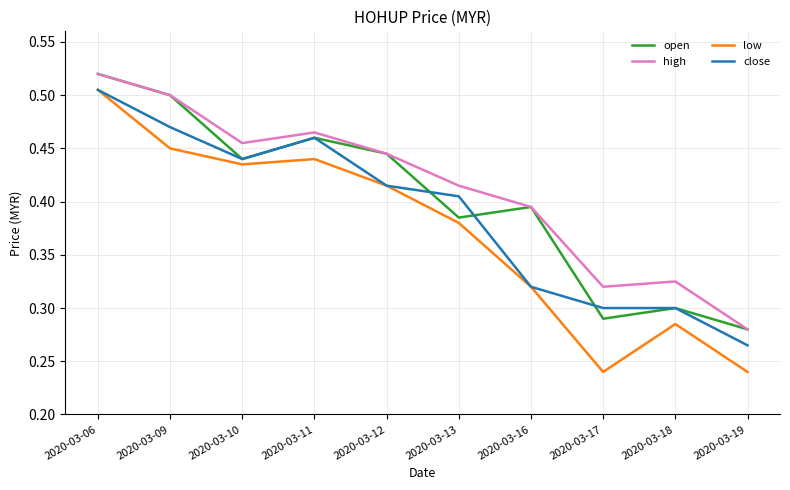

What is the total value across all series at 2020-03-10?

1.8